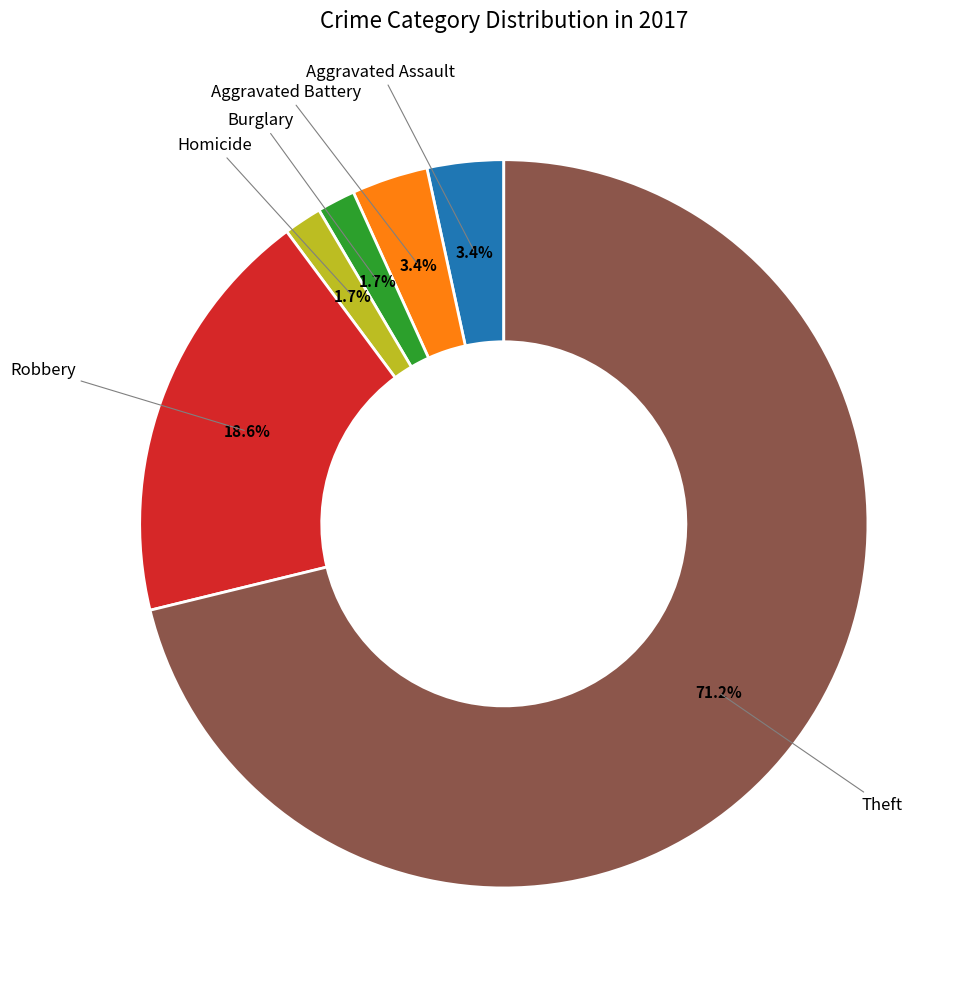

Does any single category account for the majority?

Yes